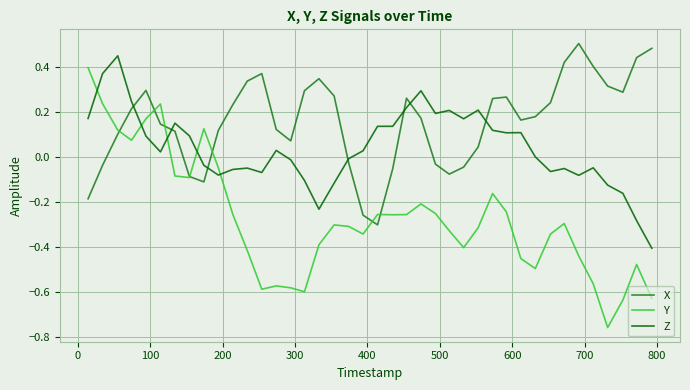

After their last crossing, which series has the higher values: Y or Z?

Z